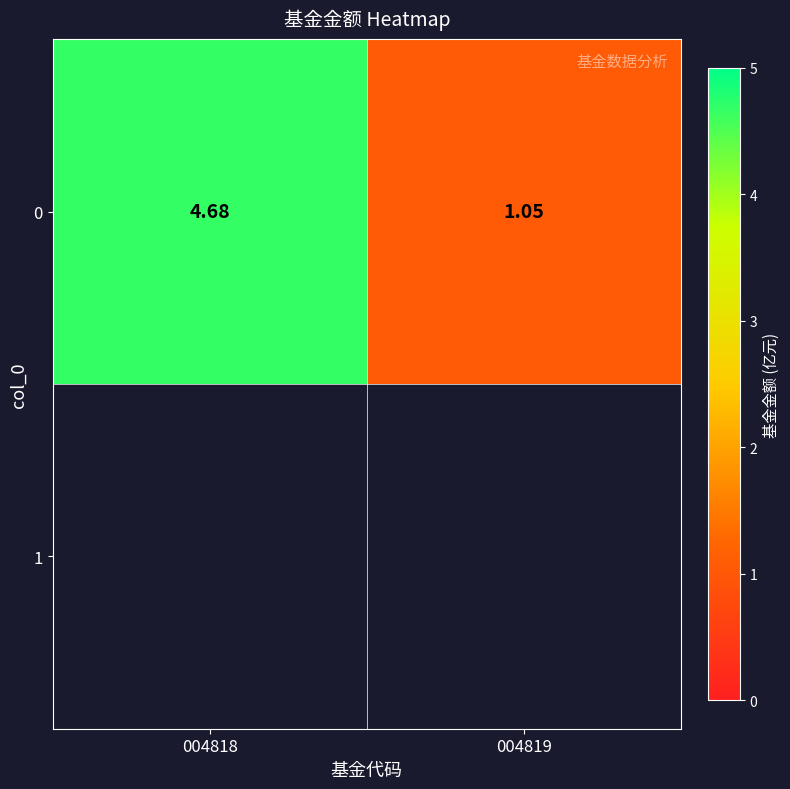

What is the difference between the values at 004818 and 004819?

3.6